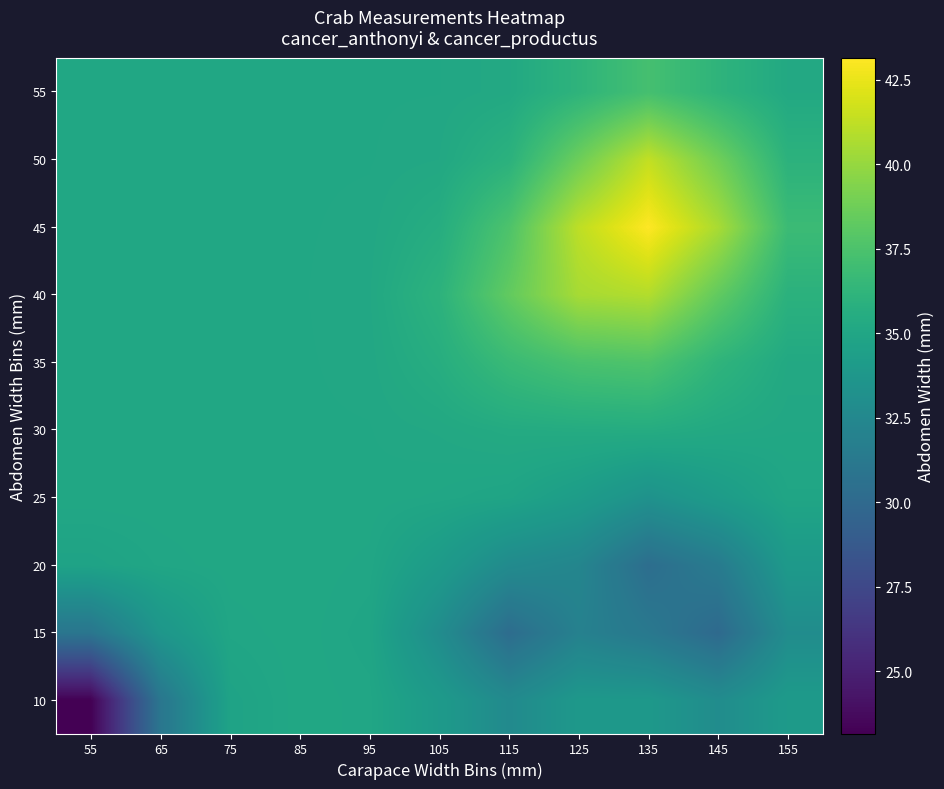

Which category has the lowest value across all series?

55